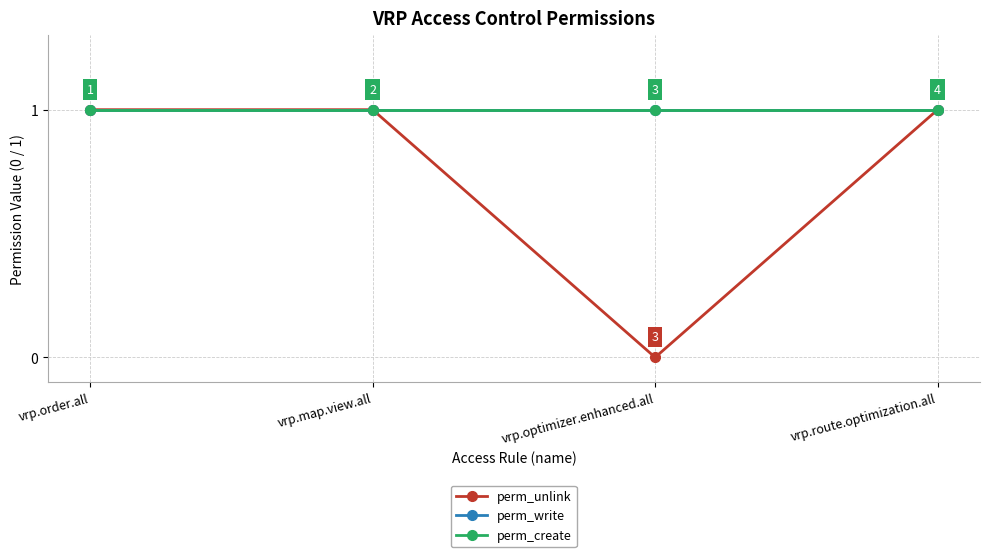

Reading right to left, transcribe all the data shown in this chart.

perm_unlink: vrp.route.optimization.all=1	vrp.optimizer.enhanced.all=0	vrp.map.view.all=1	vrp.order.all=1
perm_write: vrp.route.optimization.all=1	vrp.optimizer.enhanced.all=1	vrp.map.view.all=1	vrp.order.all=1
perm_create: vrp.route.optimization.all=1	vrp.optimizer.enhanced.all=1	vrp.map.view.all=1	vrp.order.all=1